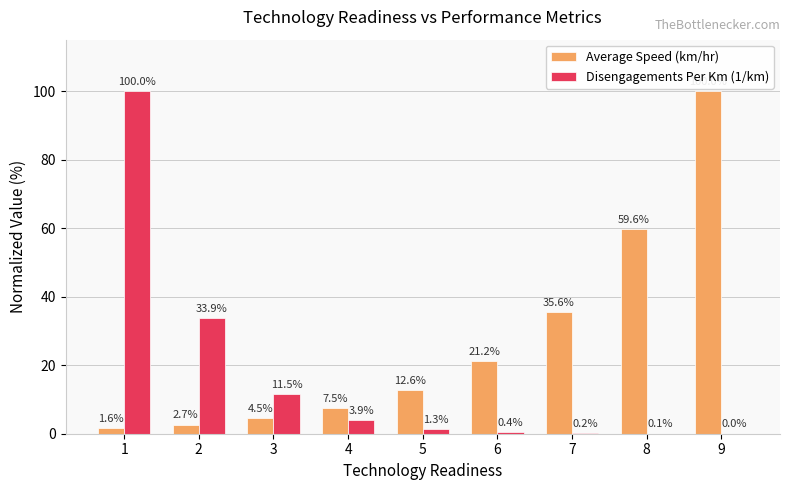

Which series has the widest spread of values?

Disengagements Per Km (1/km)